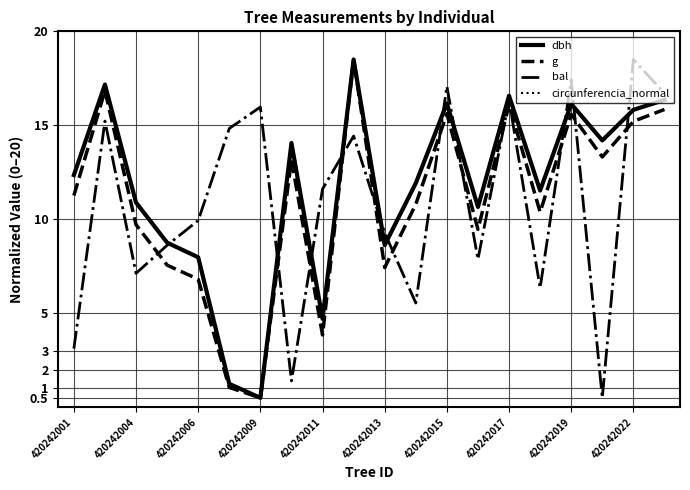

What are all the series names shown in the legend?

dbh, g, bal, circunferencia_normal